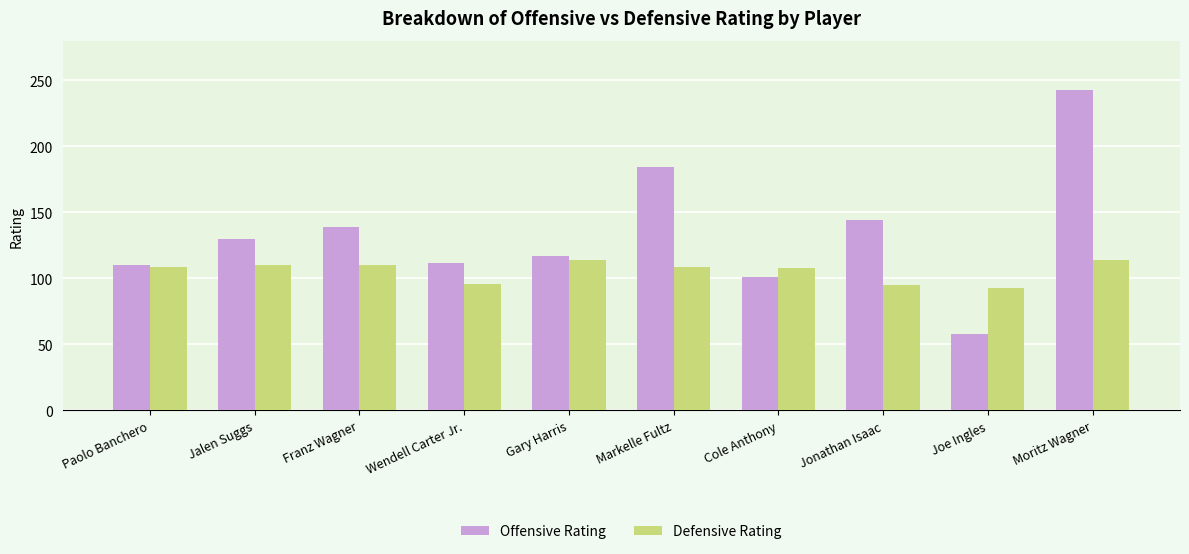

How many values in the Offensive Rating series are below 130?

5